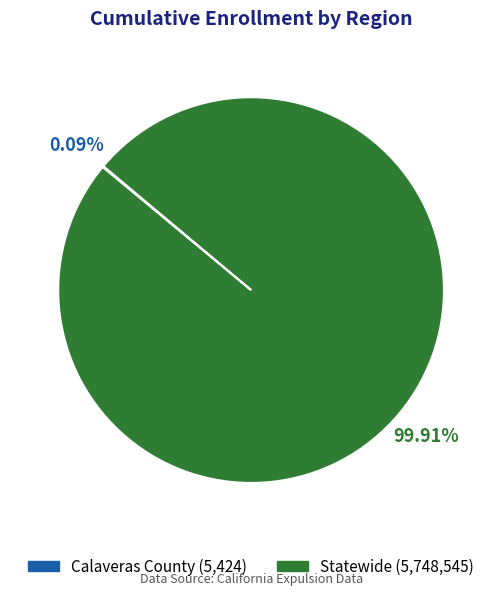

Does any single category account for the majority?

Yes